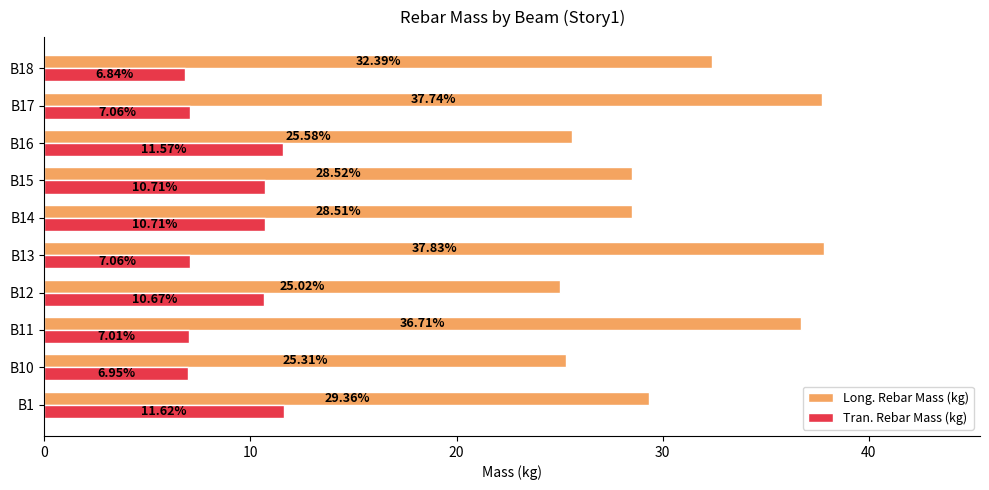

Which label corresponds to the largest value in the chart?

B13